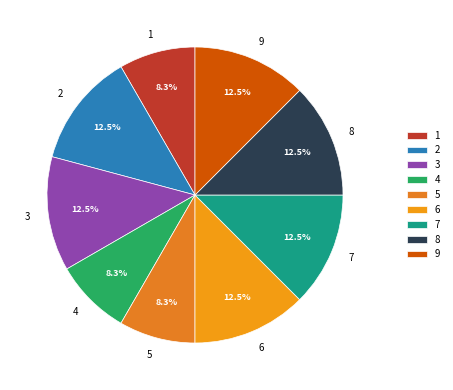

Is 1 the majority of the pie?

No